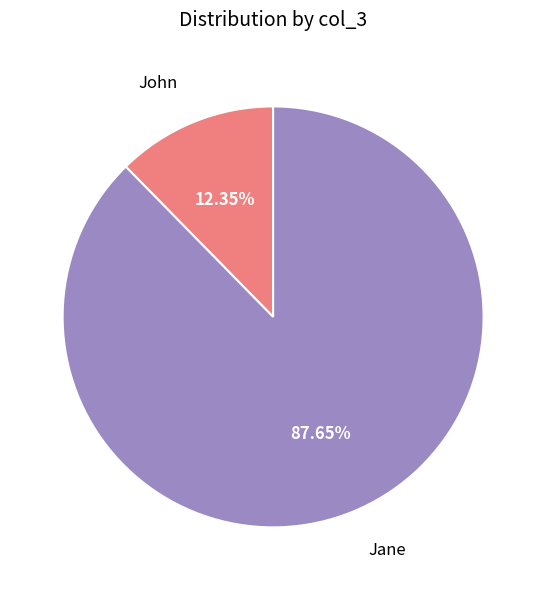

Is there any slice that represents more than half of the pie?

Yes